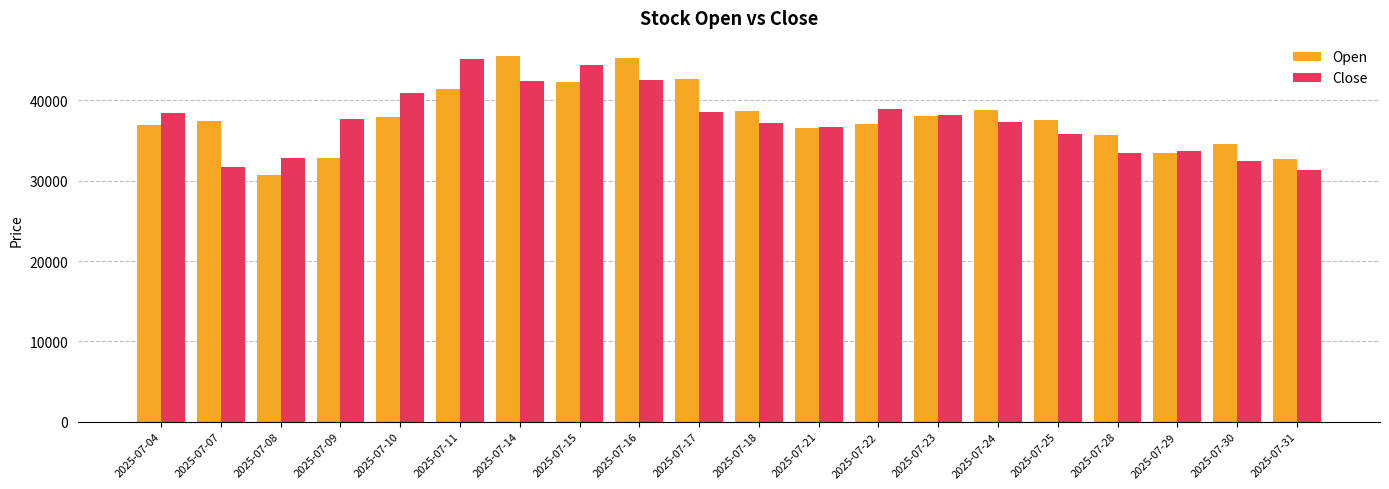

Is the value of Close at 2025-07-14 greater than the value of Open at 2025-07-09?

Yes